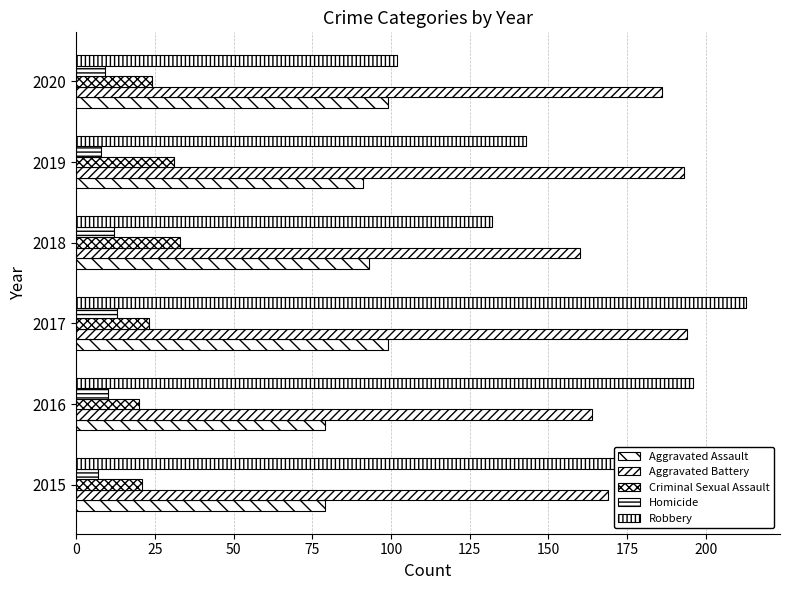

Count the number of data series in this chart.

5